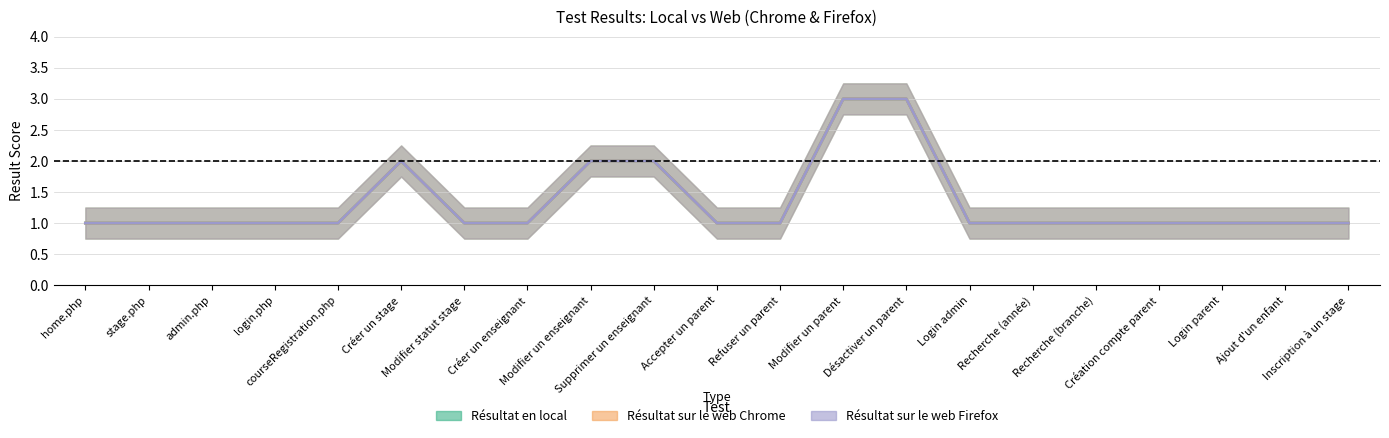

Rank the series by their maximum value, from highest to lowest.

Résultat en local, Résultat sur le web Chrome, Résultat sur le web Firefox